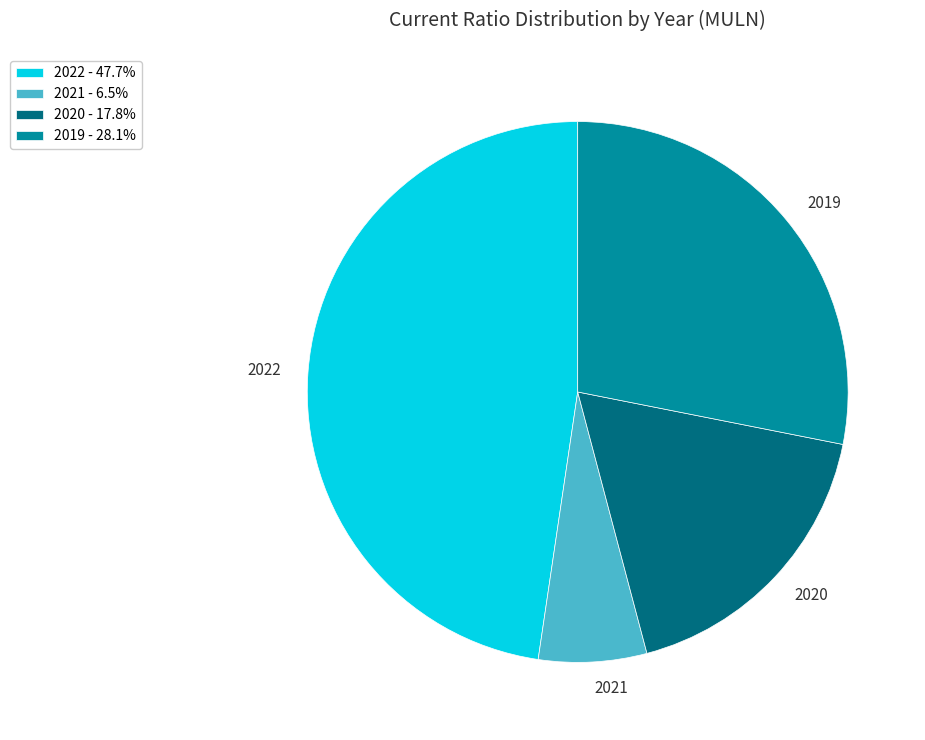

Does 2022 represent more than half of the total?

No